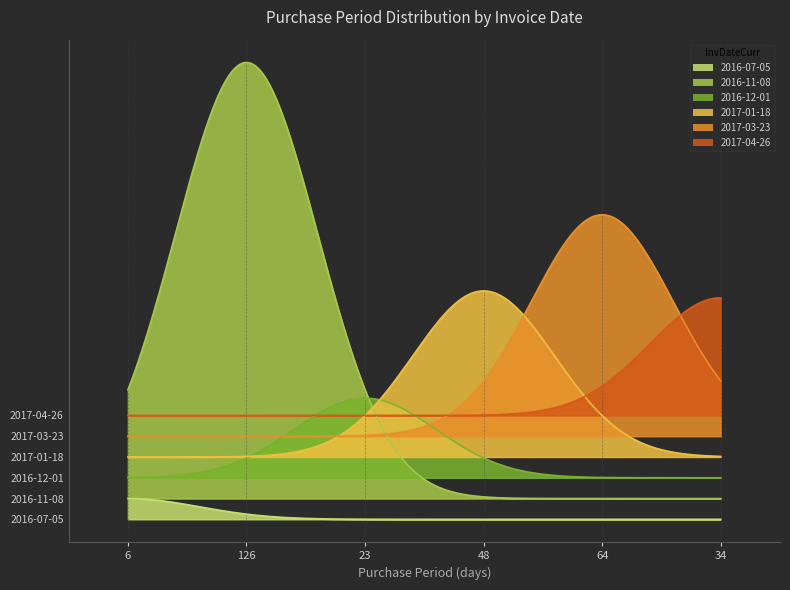

True or false: the data has more than 2 interior local peaks.

False